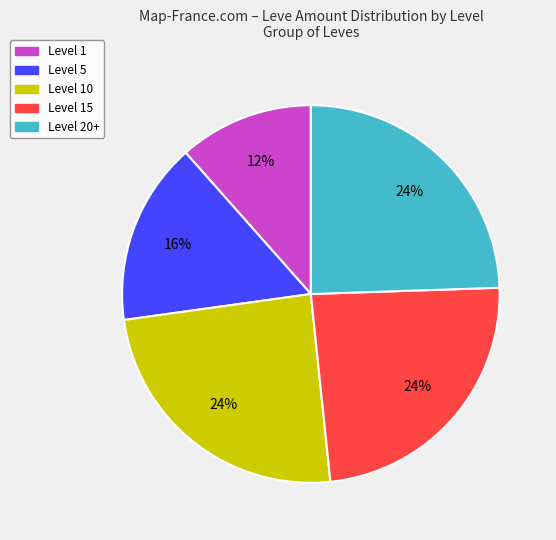

The Level 15 slice represents 29% of the pie. True or false?

False